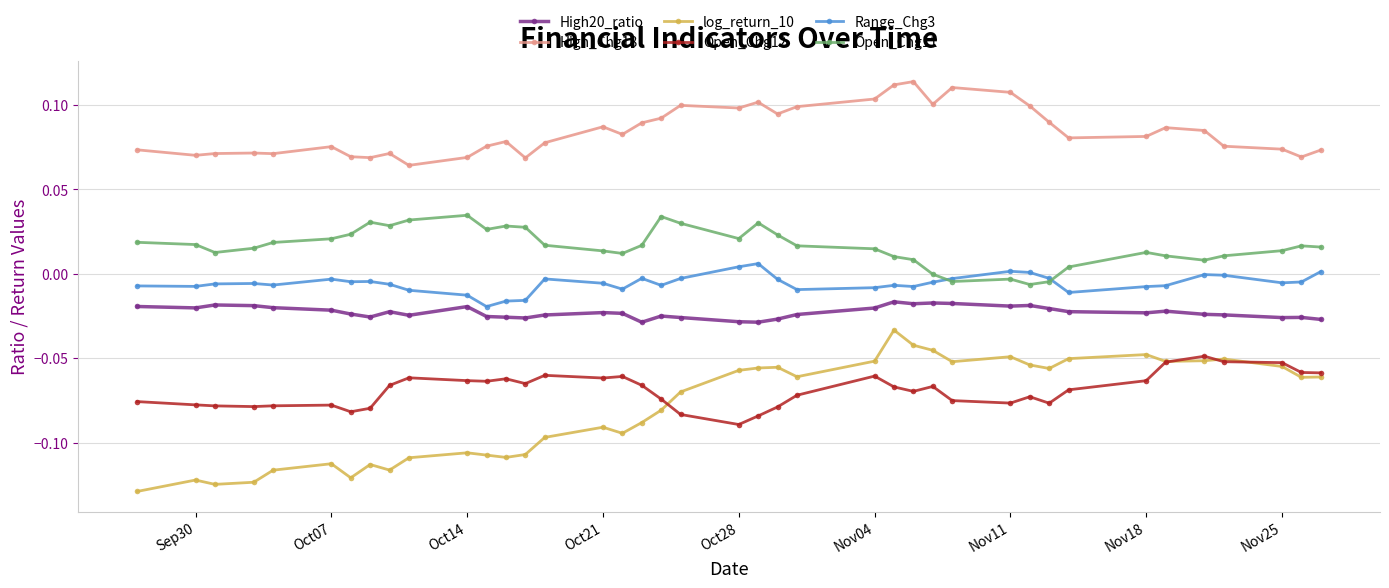

True or false: High20_ratio has more than 2 points higher than both neighbors.

True